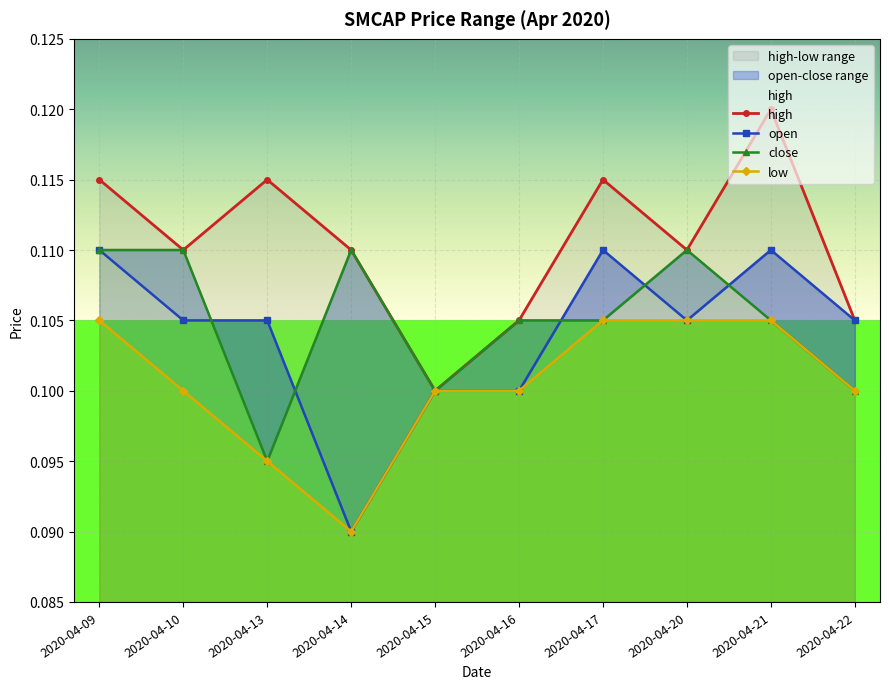

Is the value of close at 2020-04-21 greater than the value of low at 2020-04-22?

Yes